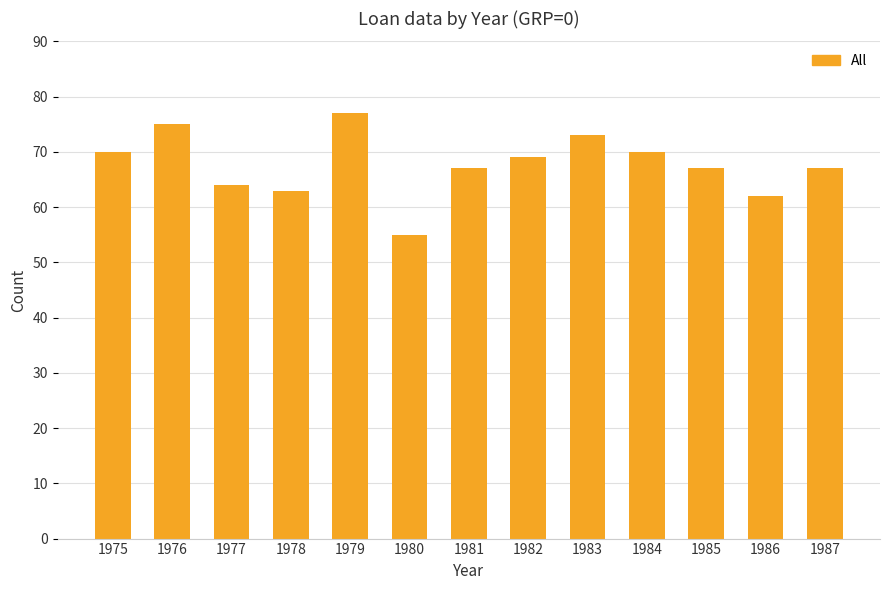

Reading left to right, list all the values displayed in this chart.

1975=70	1976=75	1977=64	1978=63	1979=77	1980=55	1981=67	1982=69	1983=73	1984=70	1985=67	1986=62	1987=67